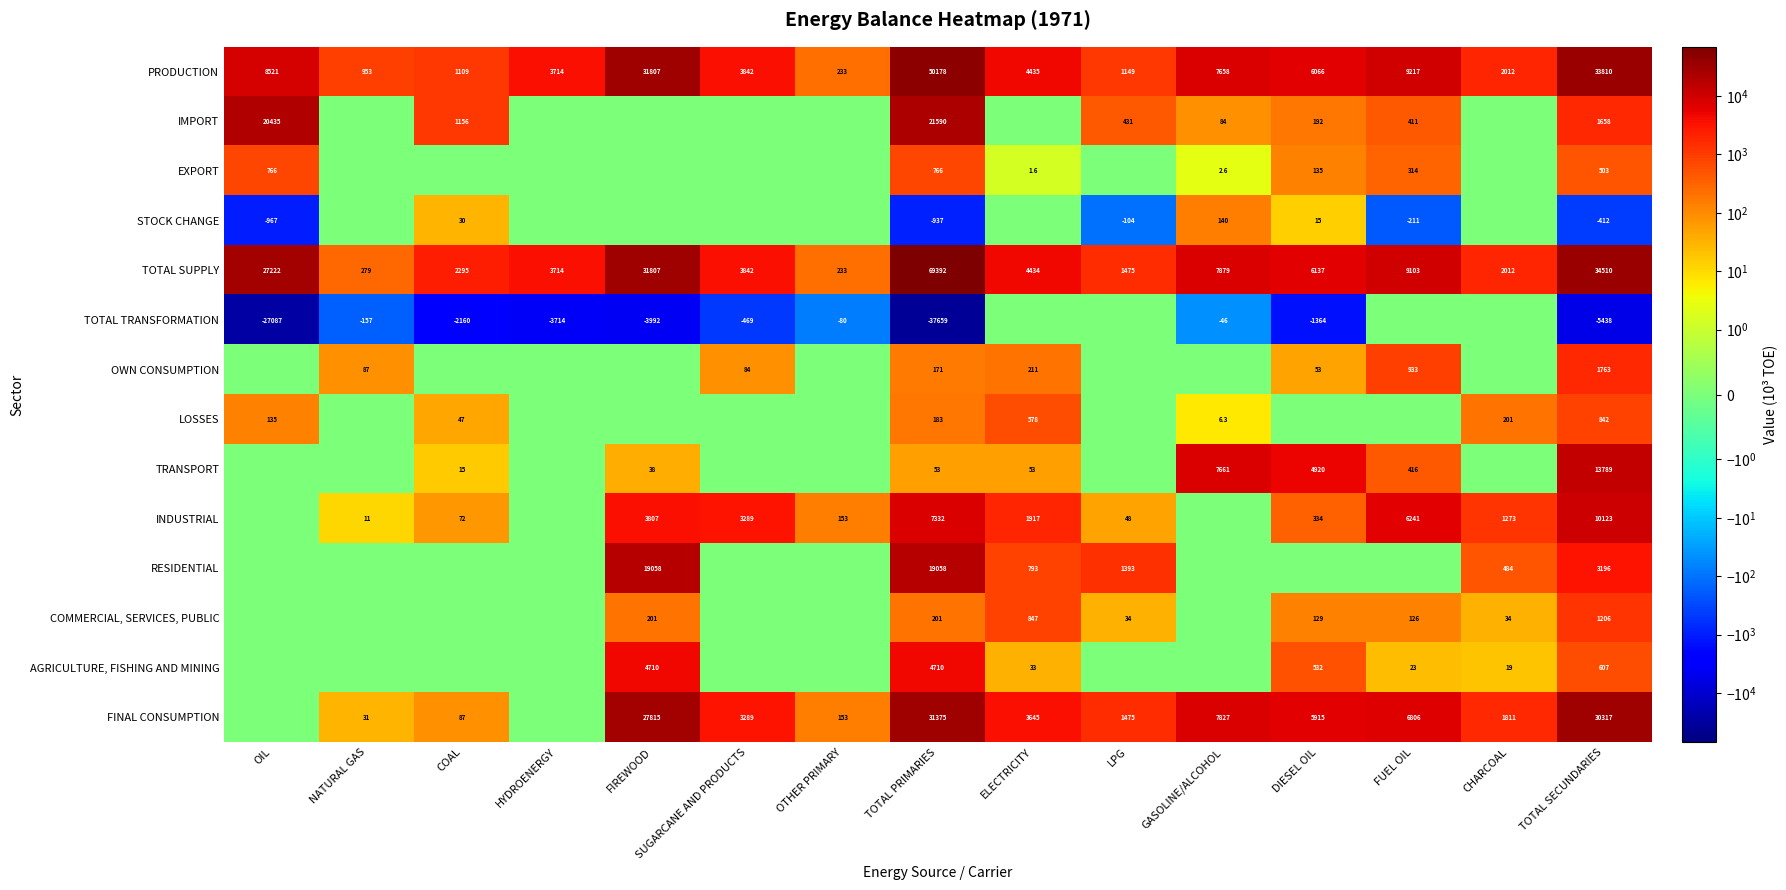

What is the total value across all series at TOTAL PRIMARIES?

166414.3